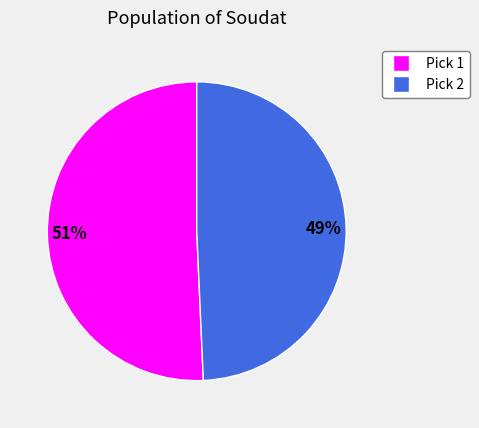

Count the number of slices in the pie.

2